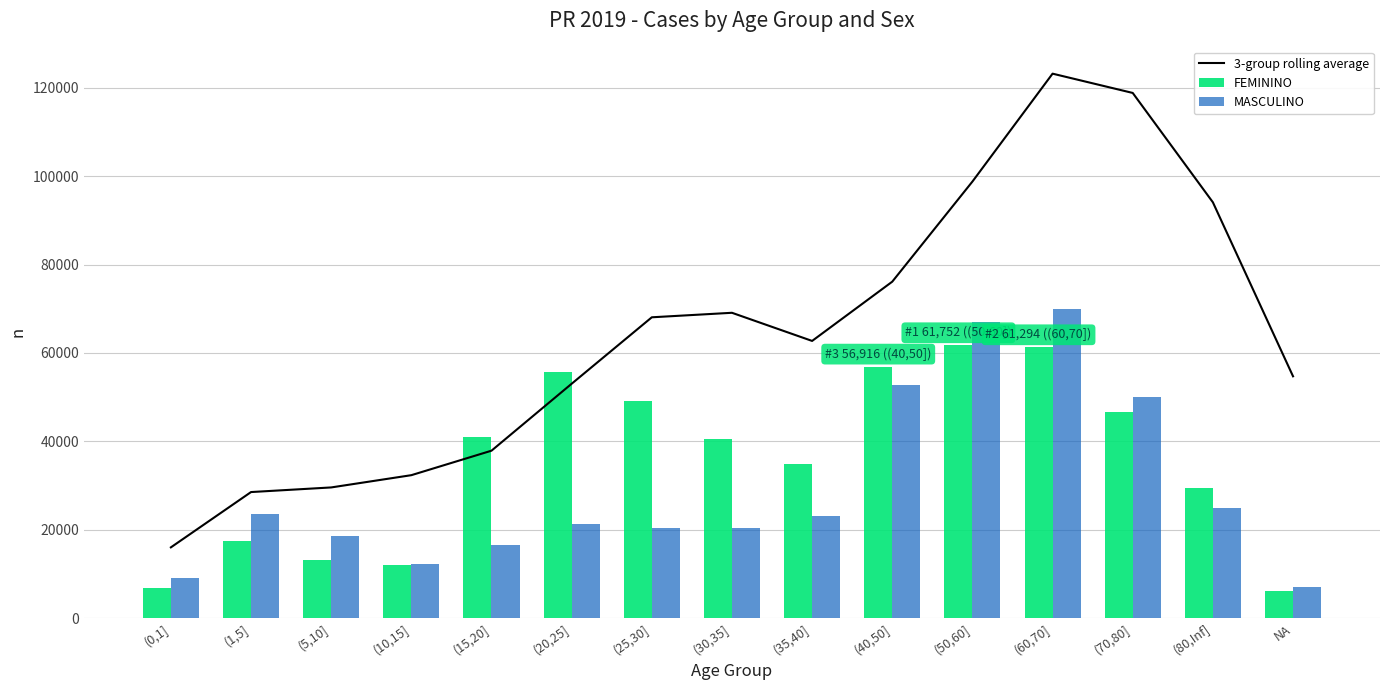

At which label does 3-group rolling average reach its minimum?

(0,1]